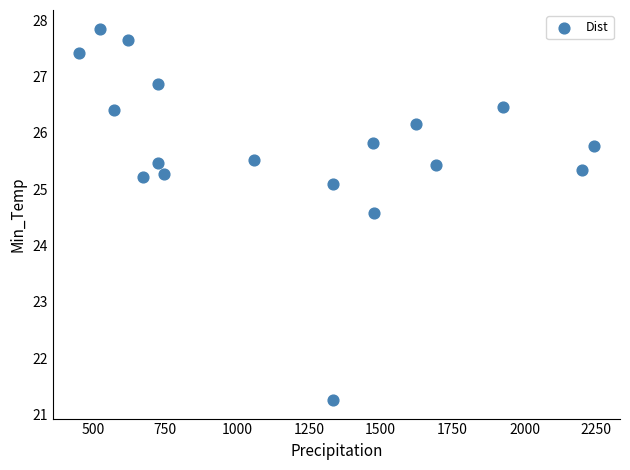

What is the range of X values (max minus min)?

1792.3